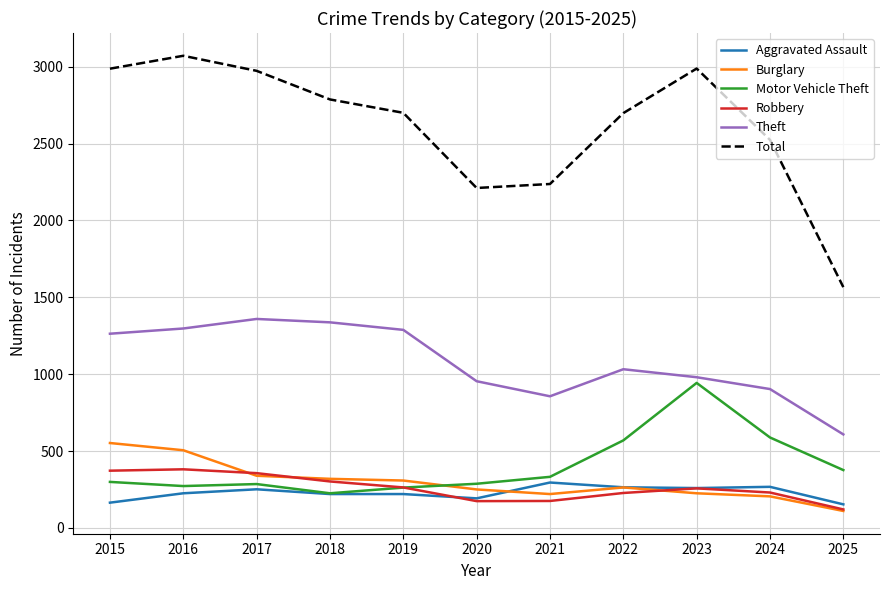

What is the lowest value of the Robbery series?

120